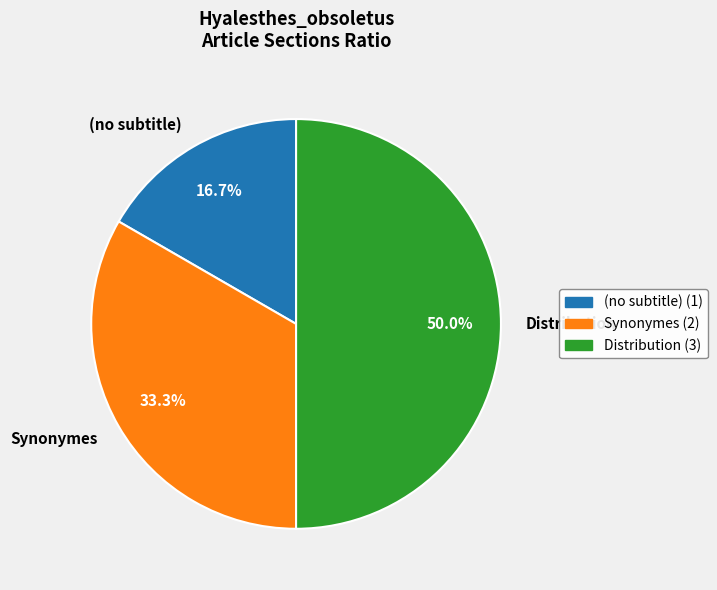

Which slice is the largest?

Distribution (3)